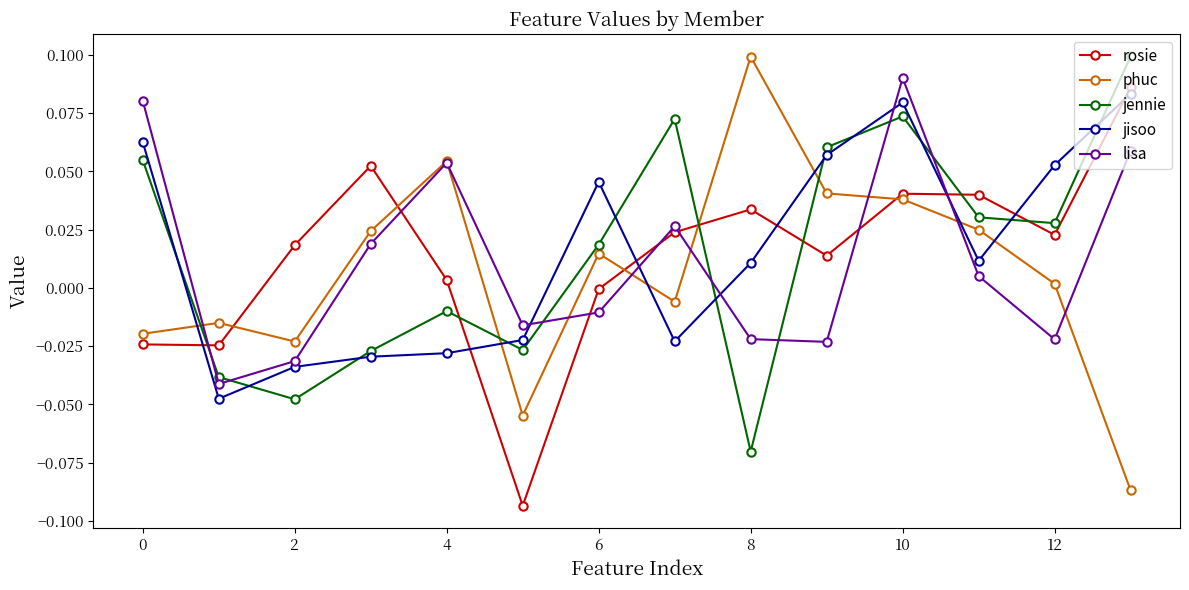

True or false: phuc and jisoo cross at least once.

True